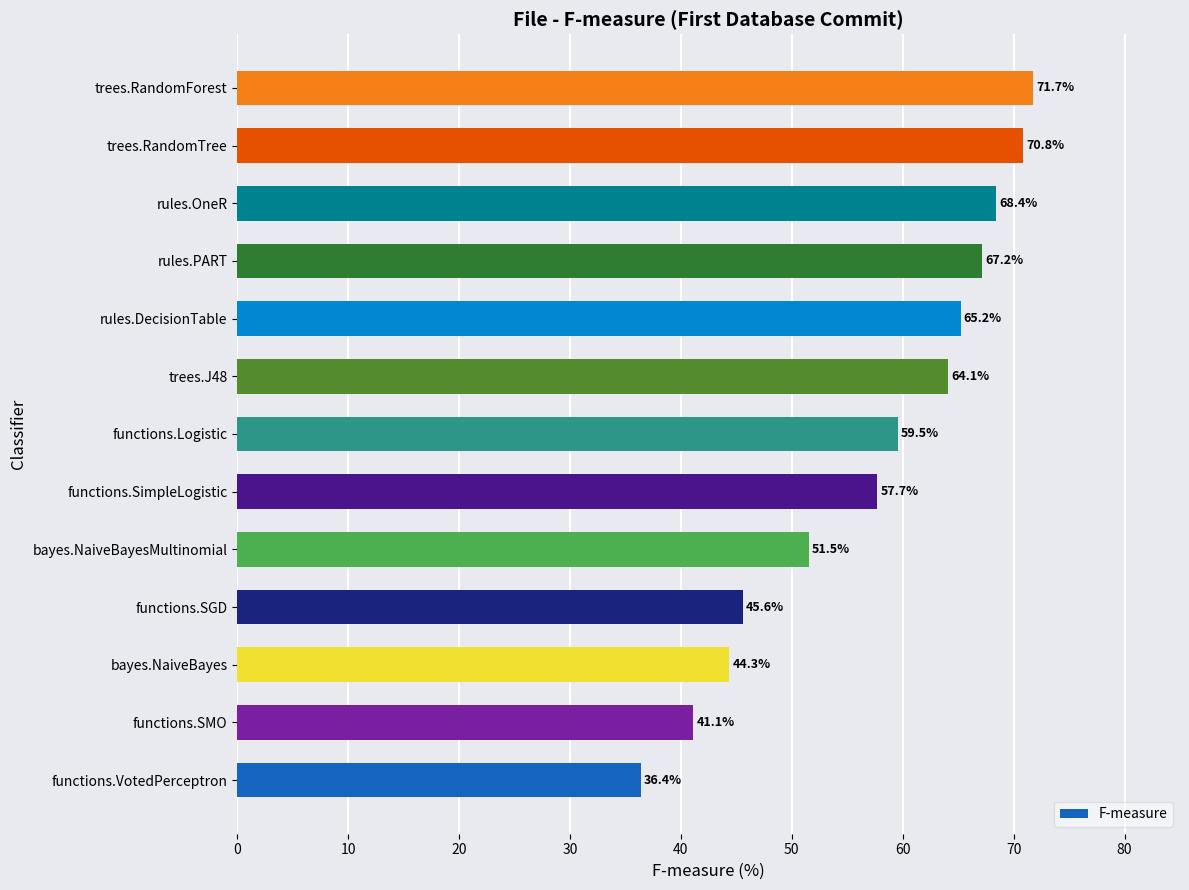

What is the difference between the maximum and second lowest values?

30.6